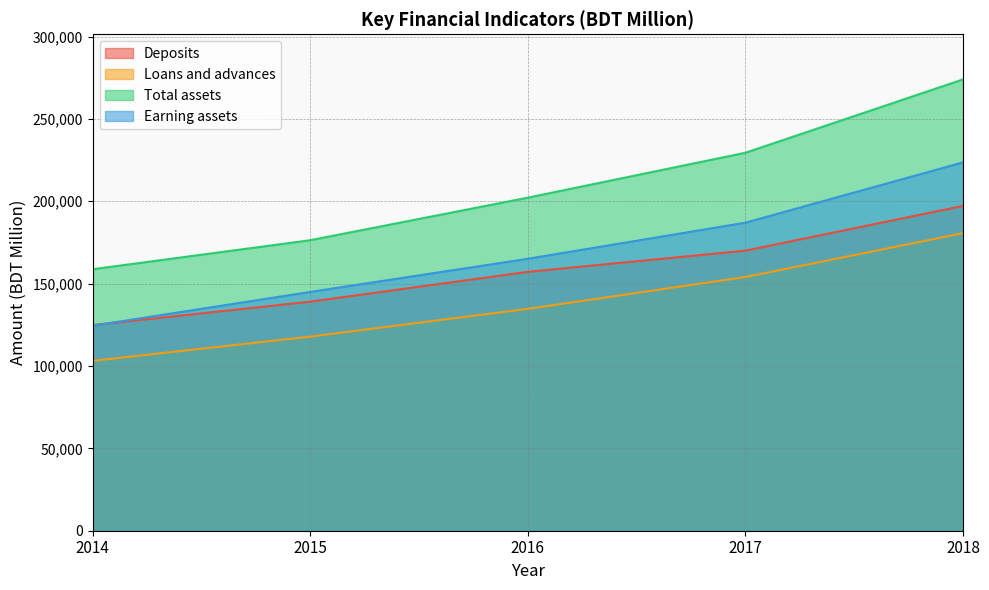

True or false: Loans and advances and Earning assets cross at least once.

False